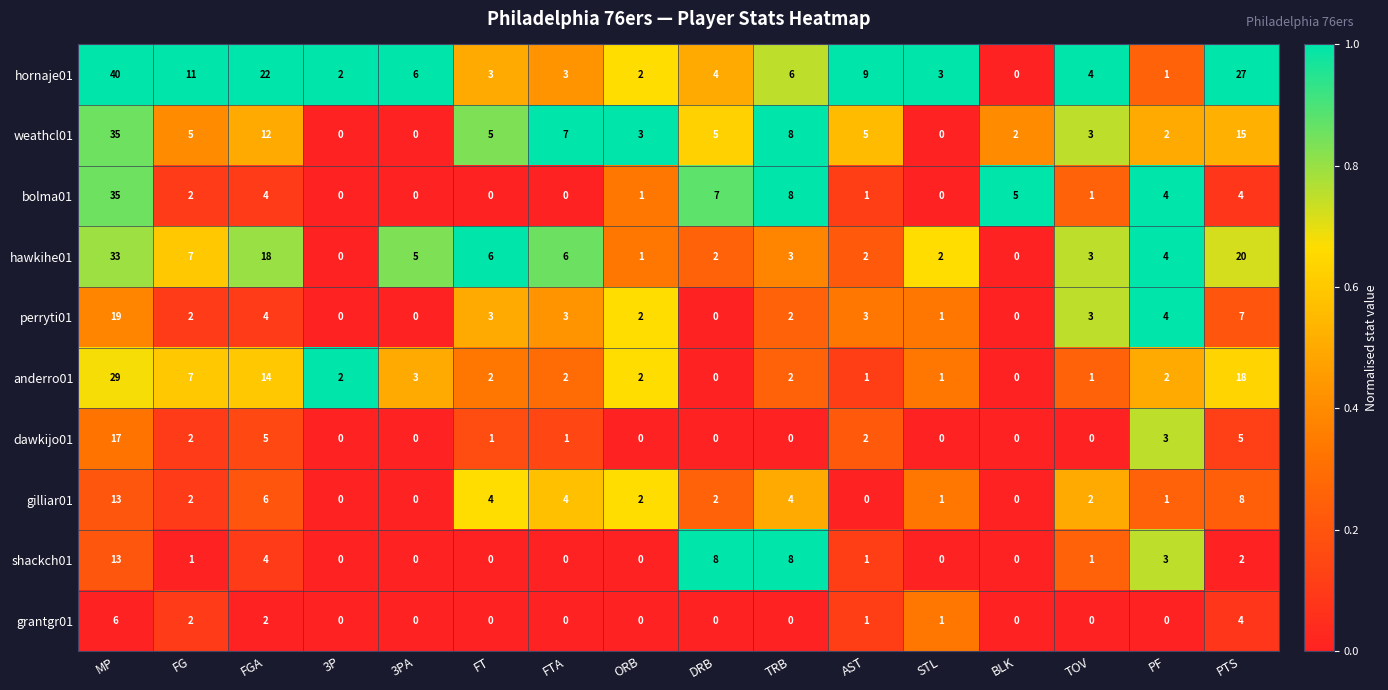

What is the total value across all series at ORB?

13